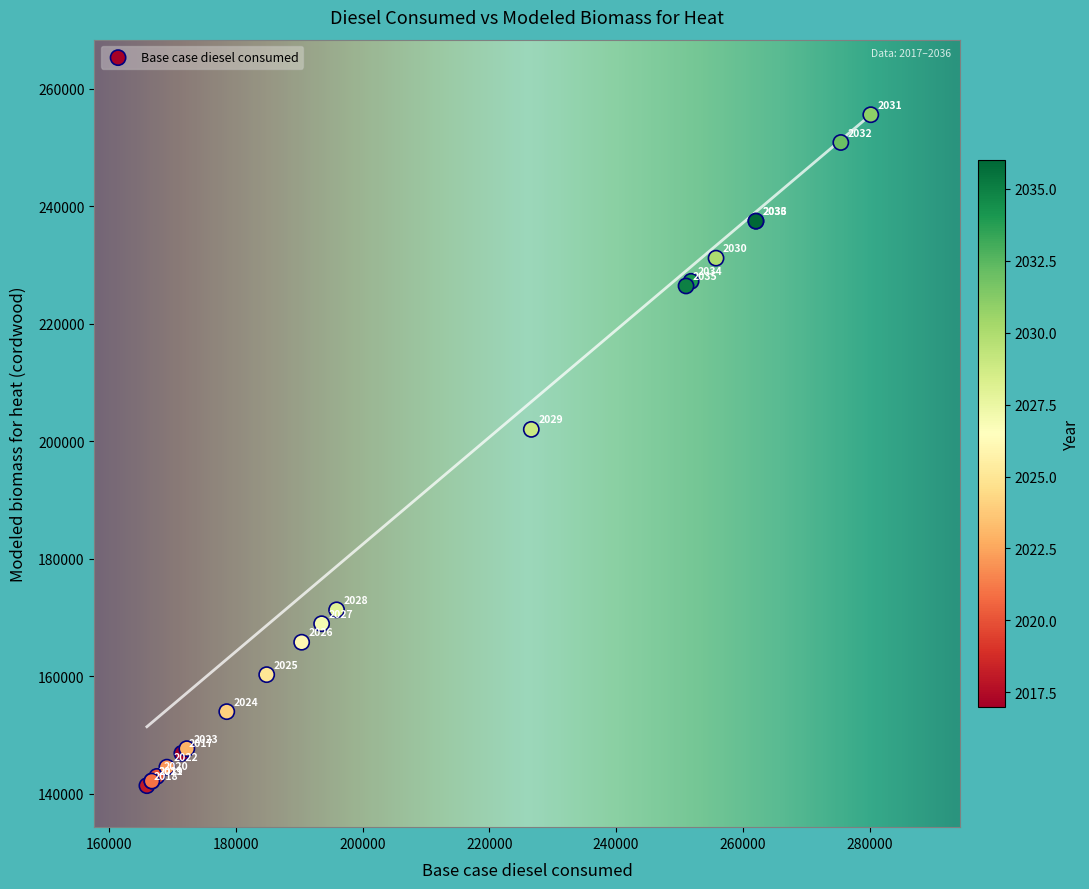

What Y value in the scatter plot is closest to 198469?

202012.4